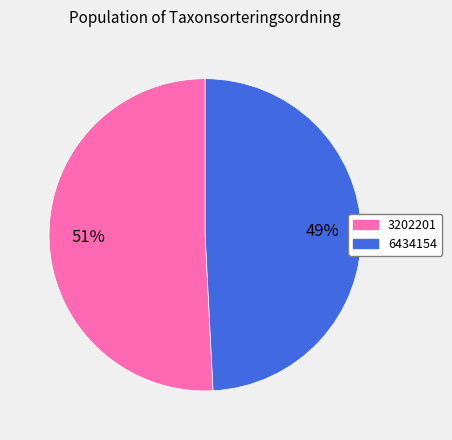

Is the sum of 3202201 and 6434154 greater than half?

Yes